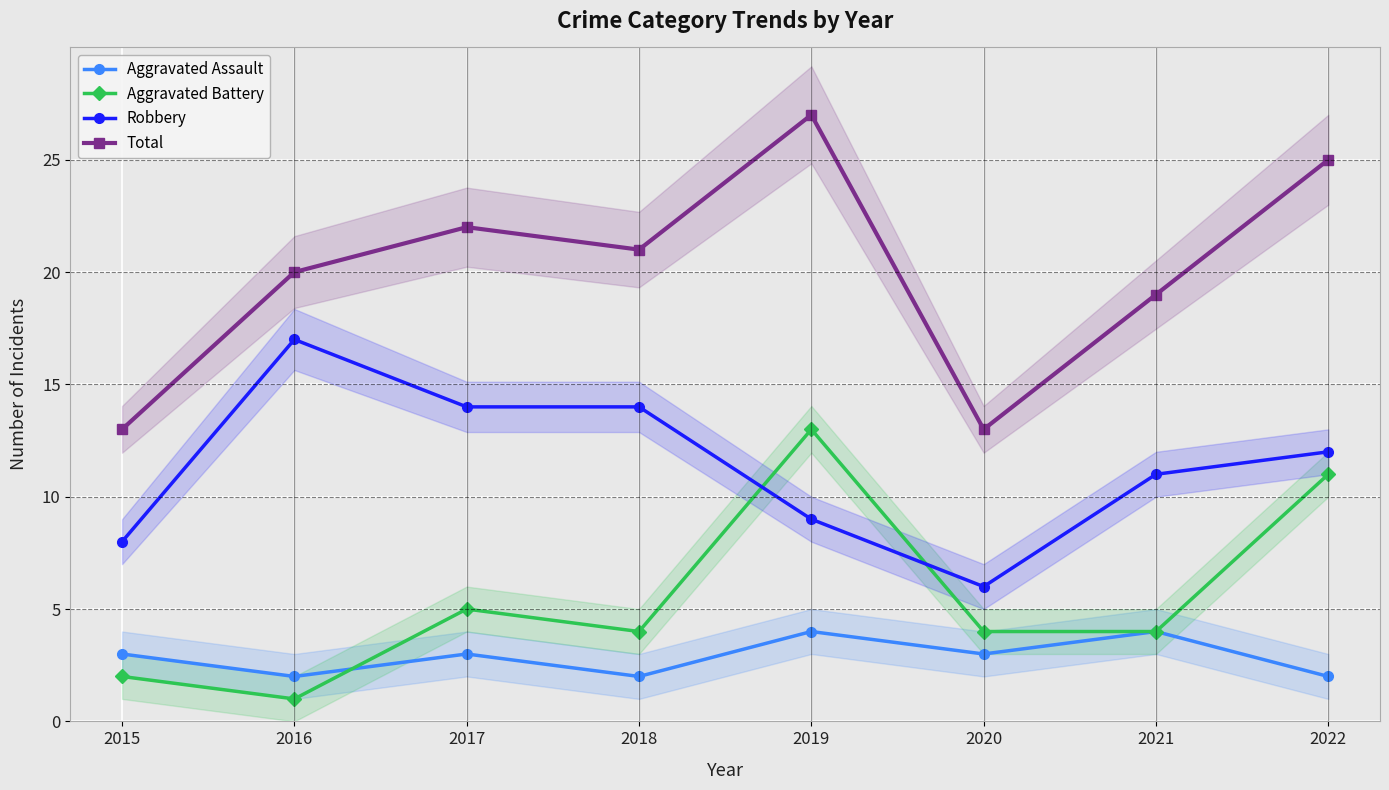

Count the number of categories in the chart.

8